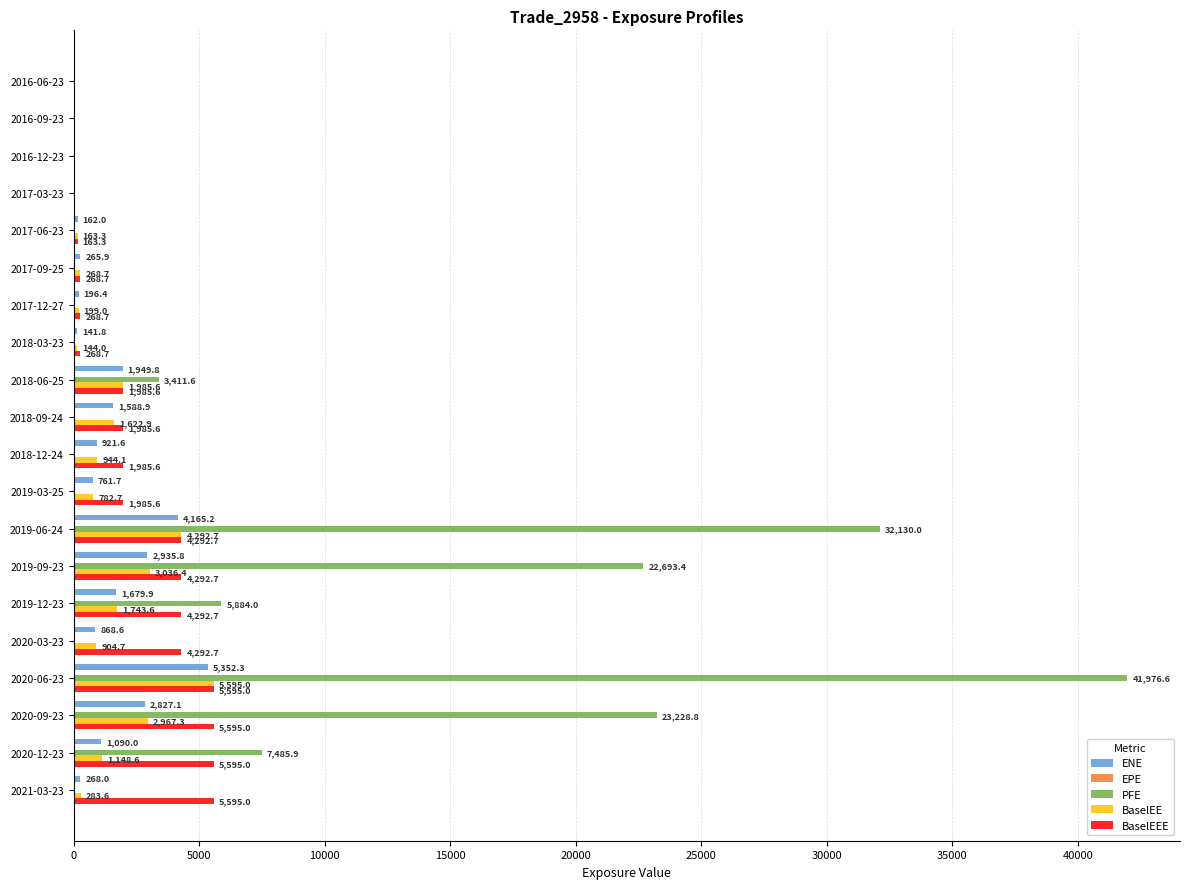

What is the approximate value of ENE at 2020-03-23?

868.6